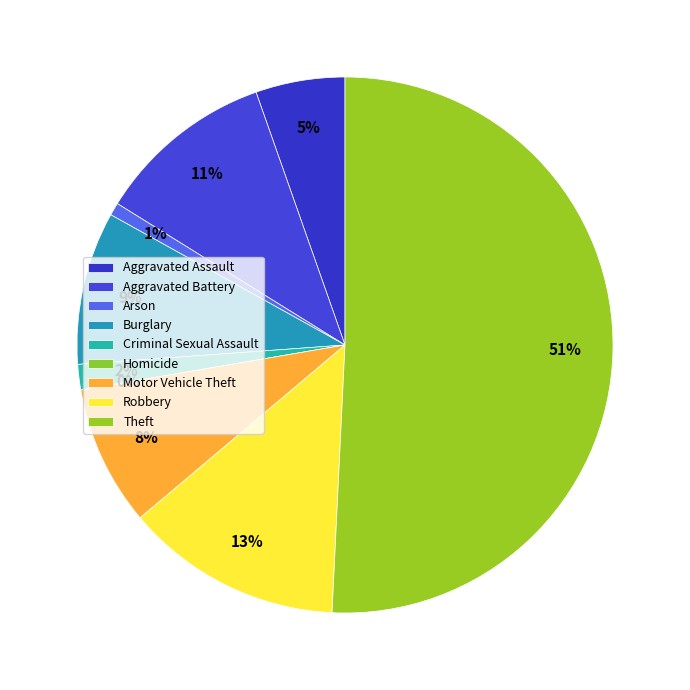

Rank the categories by value from lowest to highest.

Homicide, Arson, Criminal Sexual Assault, Aggravated Assault, Motor Vehicle Theft, Burglary, Aggravated Battery, Robbery, Theft